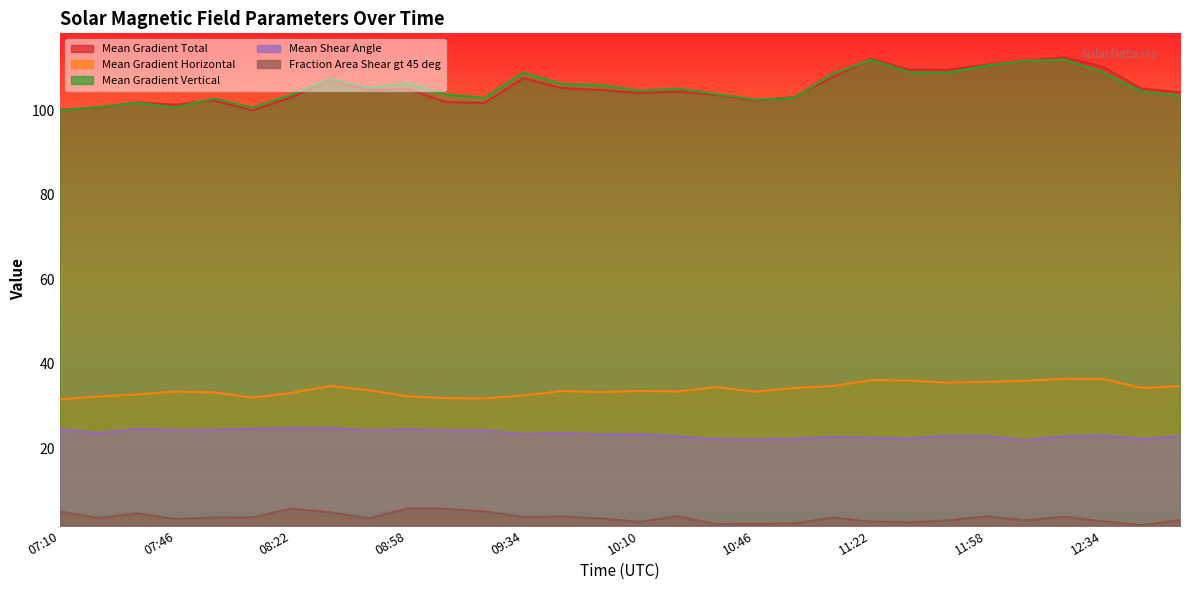

Is the value of Mean Gradient Vertical at 12:22 greater than the value of Mean Gradient Total at 11:58?

Yes